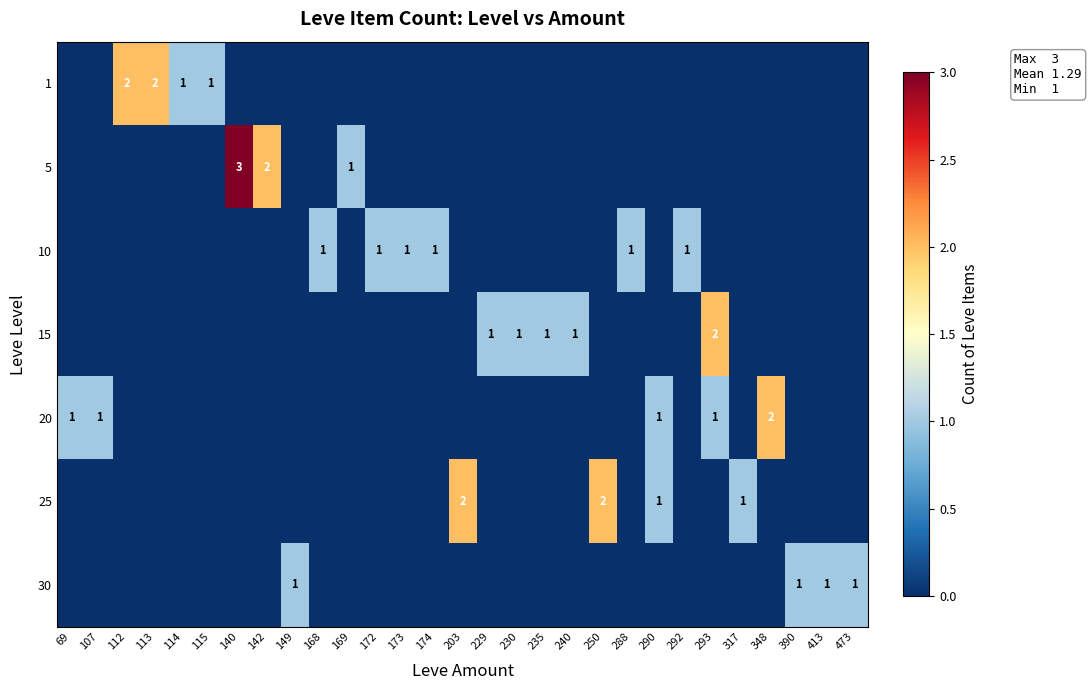

True or false: 10 has a value of 1 at 69.

False